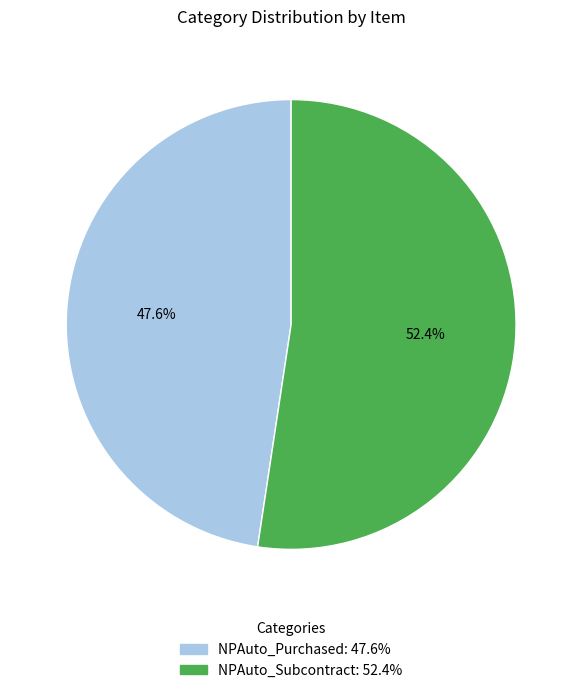

Which category has the biggest portion of the pie?

NPAuto_Subcontract